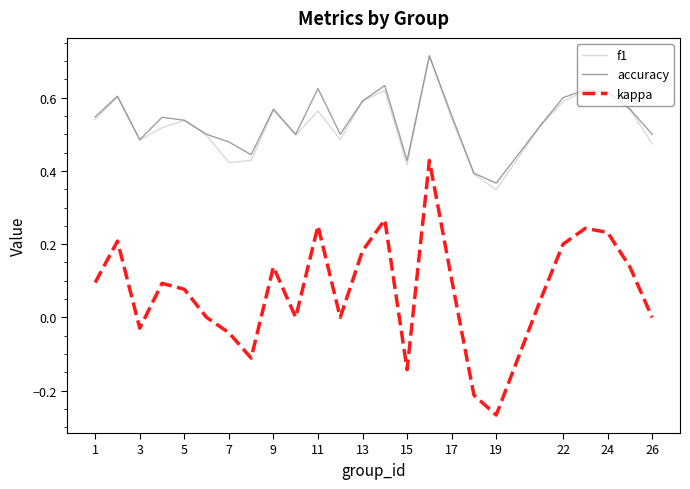

Which series has the widest spread of values?

kappa